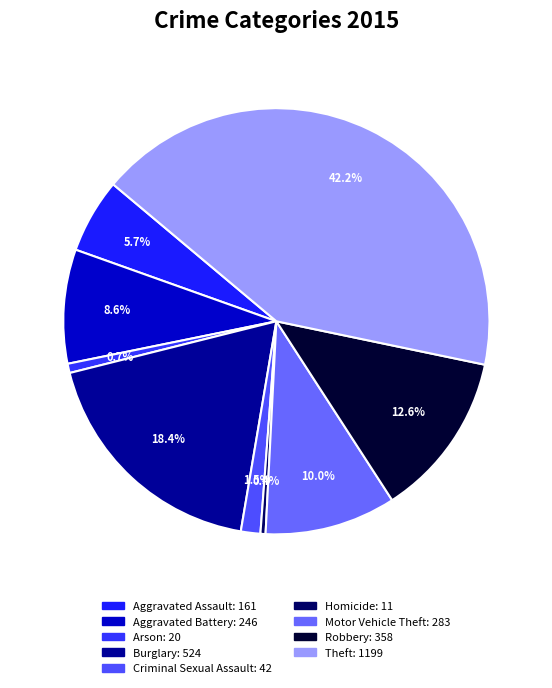

What percentage is NOT represented by Criminal Sexual Assault?

98.5%